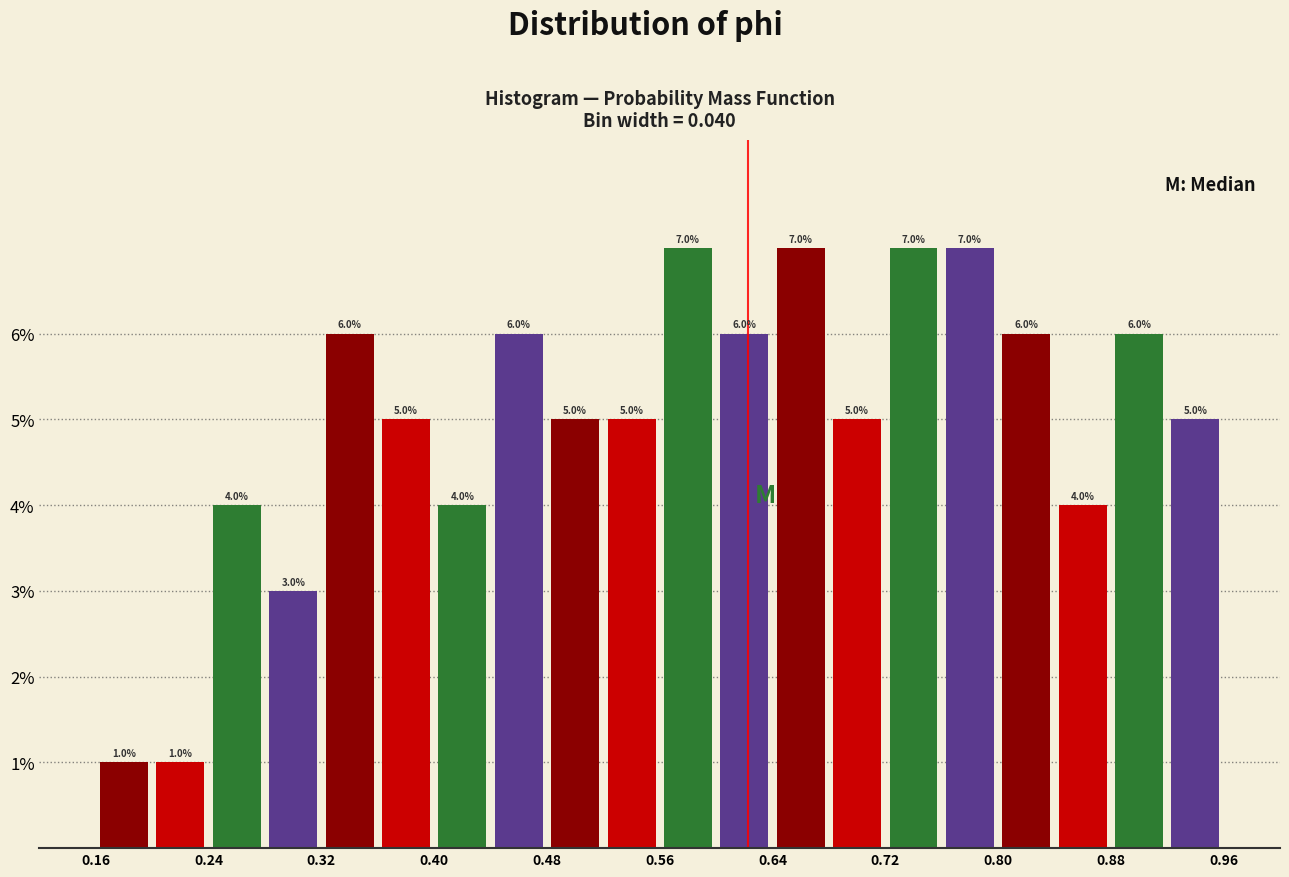

Reading left to right, list every bar in this chart as the range it spans on the x-axis followed by its height. The bar edges are not printed on the chart, so give them approximately, as read against the axis.

0.16 to 0.20: 1.0
0.20 to 0.24: 1.0
0.24 to 0.28: 4.0
0.28 to 0.32: 3.0
0.32 to 0.36: 6.0
0.36 to 0.40: 5.0
0.40 to 0.44: 4.0
0.44 to 0.48: 6.0
0.48 to 0.52: 5.0
0.52 to 0.56: 5.0
0.56 to 0.60: 7.0
0.60 to 0.64: 6.0
0.64 to 0.68: 7.0
0.68 to 0.72: 5.0
0.72 to 0.76: 7.0
0.76 to 0.80: 7.0
0.80 to 0.84: 6.0
0.84 to 0.88: 4.0
0.88 to 0.92: 6.0
0.92 to 0.96: 5.0